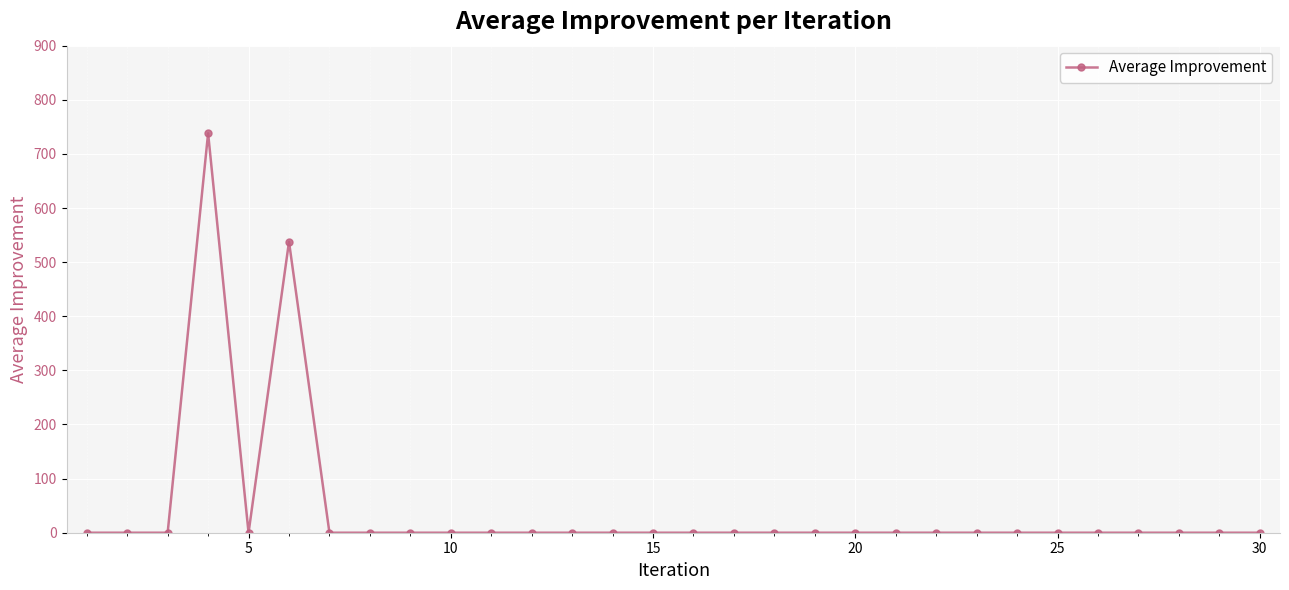

True or false: there are more than 1 points higher than both neighbors.

True